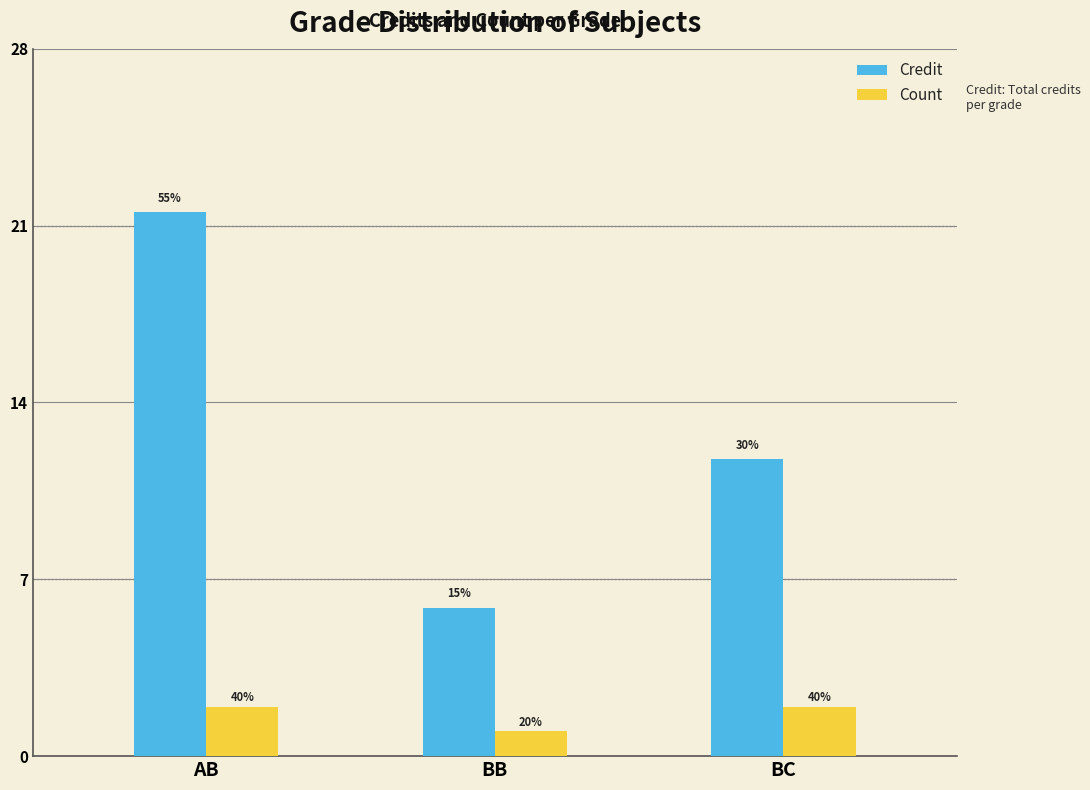

What are all the series names shown in the legend?

Credit, Count